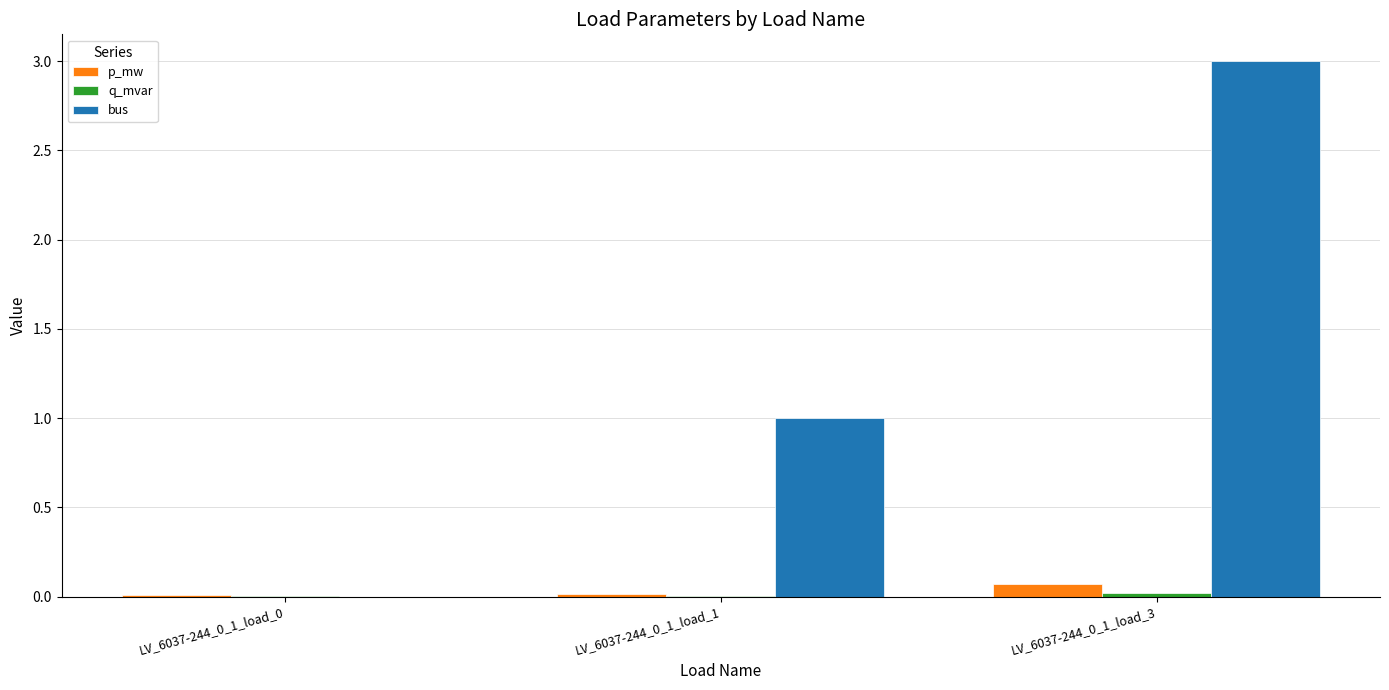

True or false: p_mw has a value of 0.0 at LV_6037-244_0_1_load_1.

True